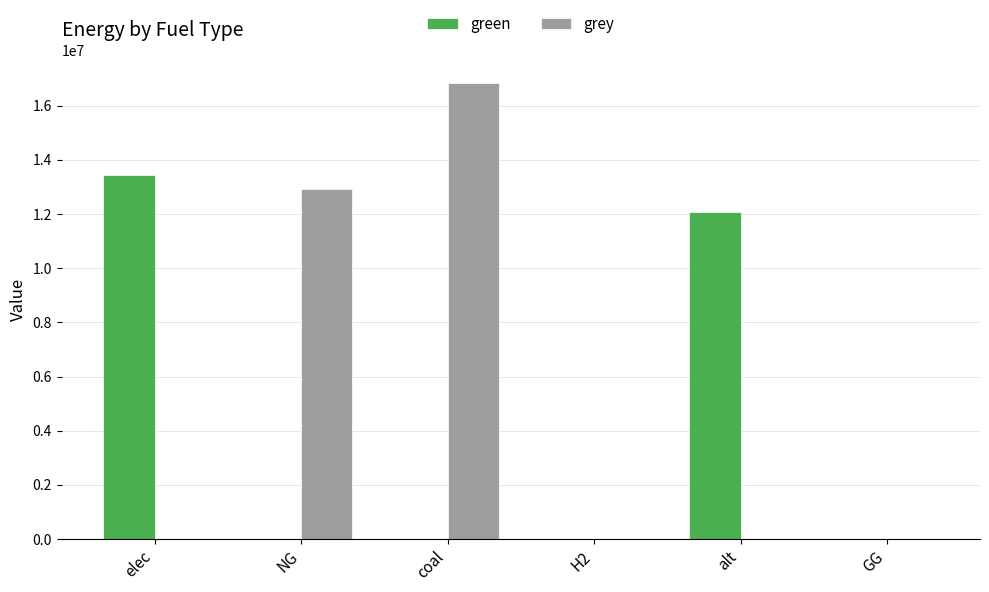

Are the bars horizontal?

No